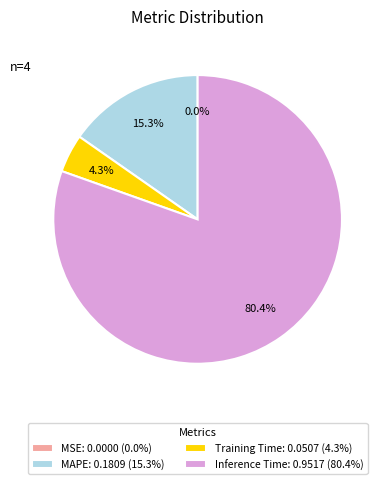

Does any single category account for the majority?

Yes